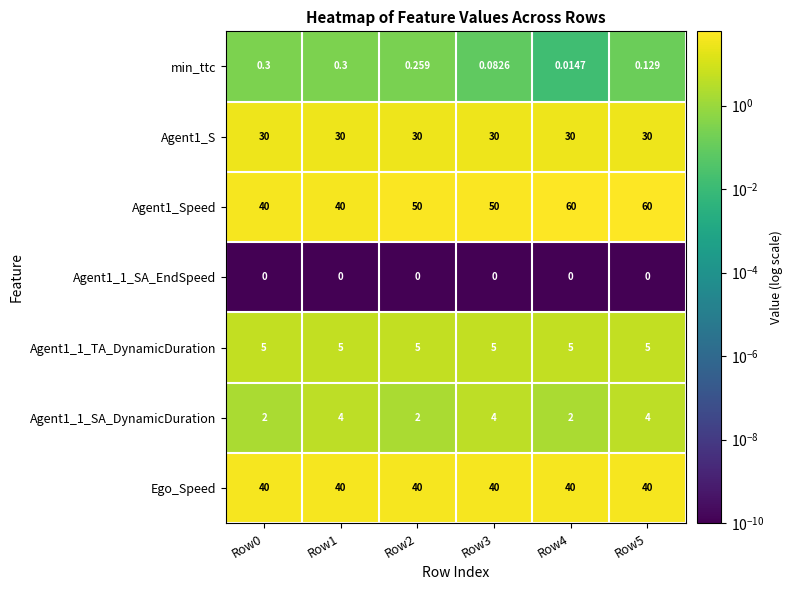

Is the value of min_ttc at Row0 greater than the value of Agent1_Speed at Row2?

No